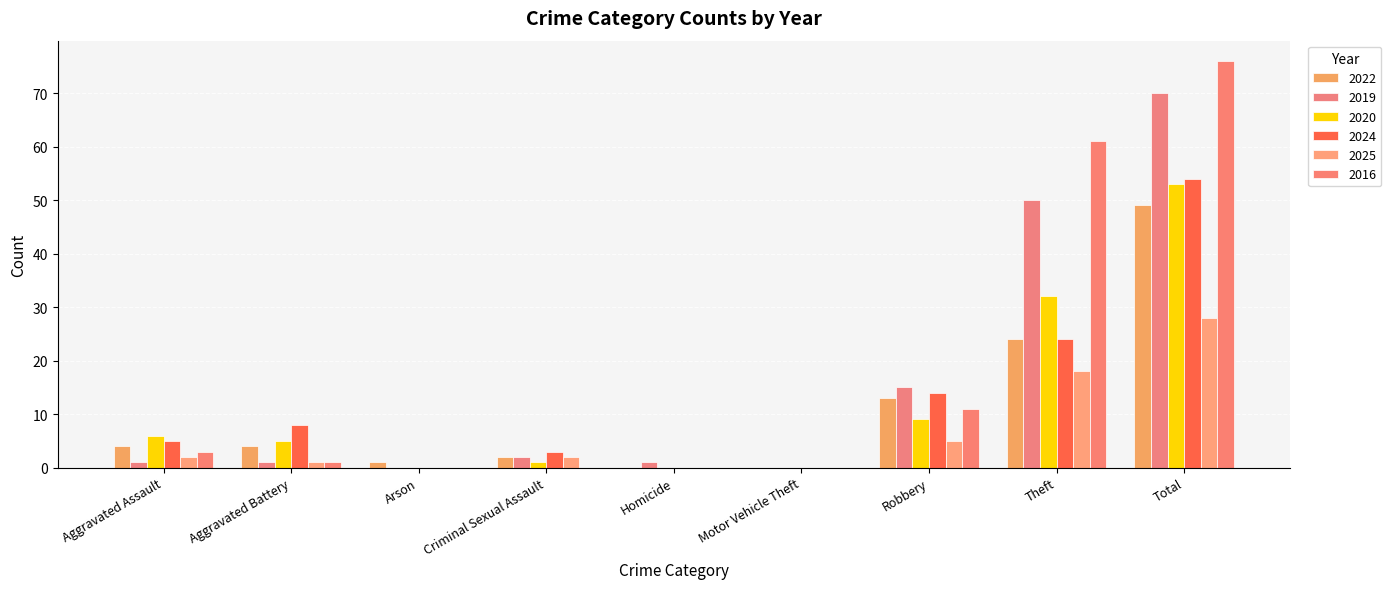

At Homicide, list the series in order from largest to smallest.

2019, 2022, 2020, 2024, 2025, 2016